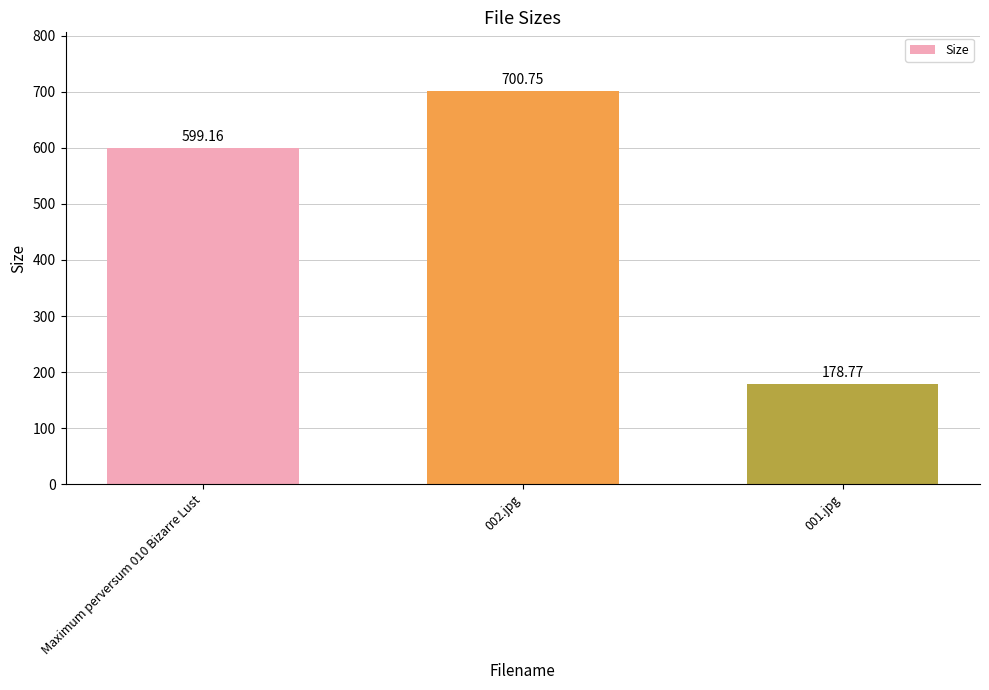

List the labels in order of value, largest first.

002.jpg, Maximum perversum 010 Bizarre Lust, 001.jpg